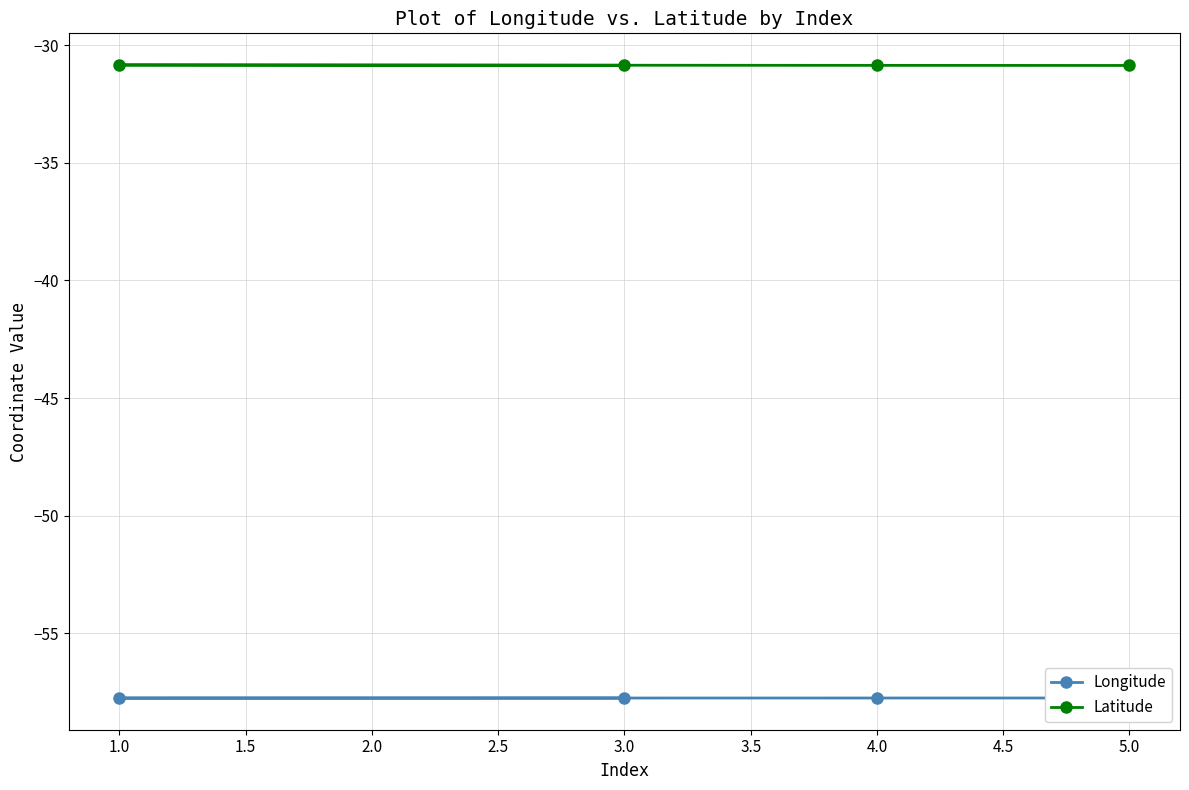

Reading left to right, what are all the values shown in this chart?

Longitude: -57.8	-57.8	-57.8	-57.8
Latitude: -30.9	-30.9	-30.8	-30.9